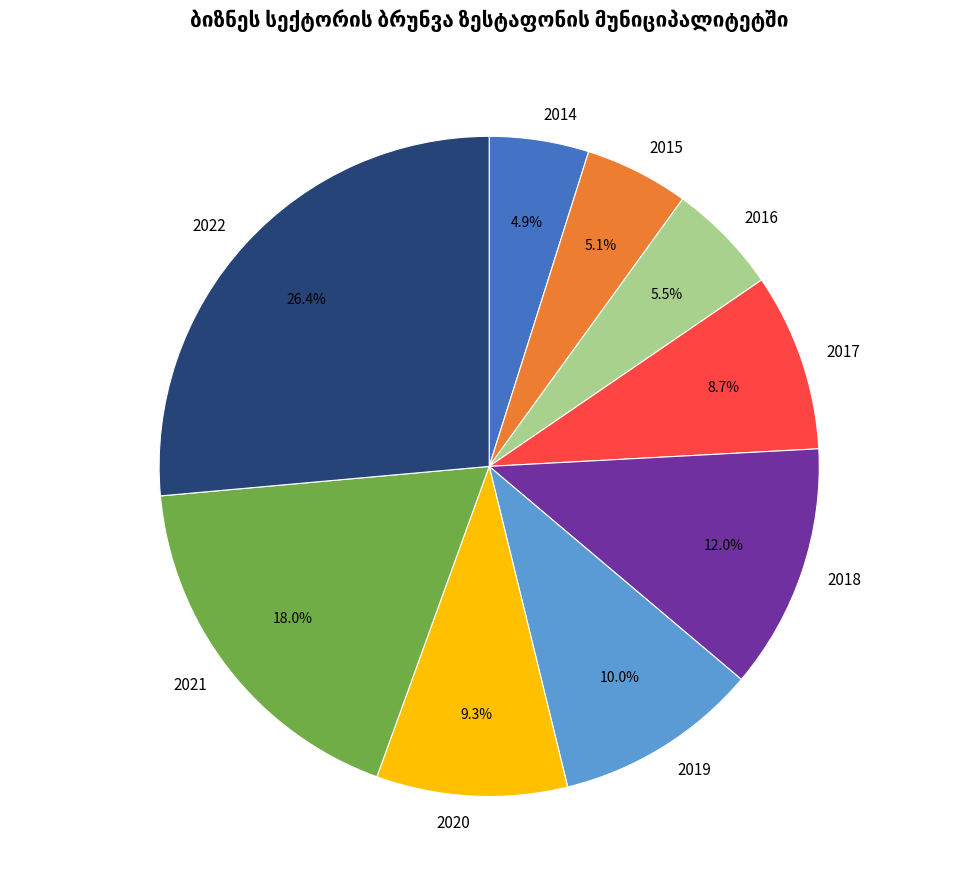

Count the number of slices in the pie.

9